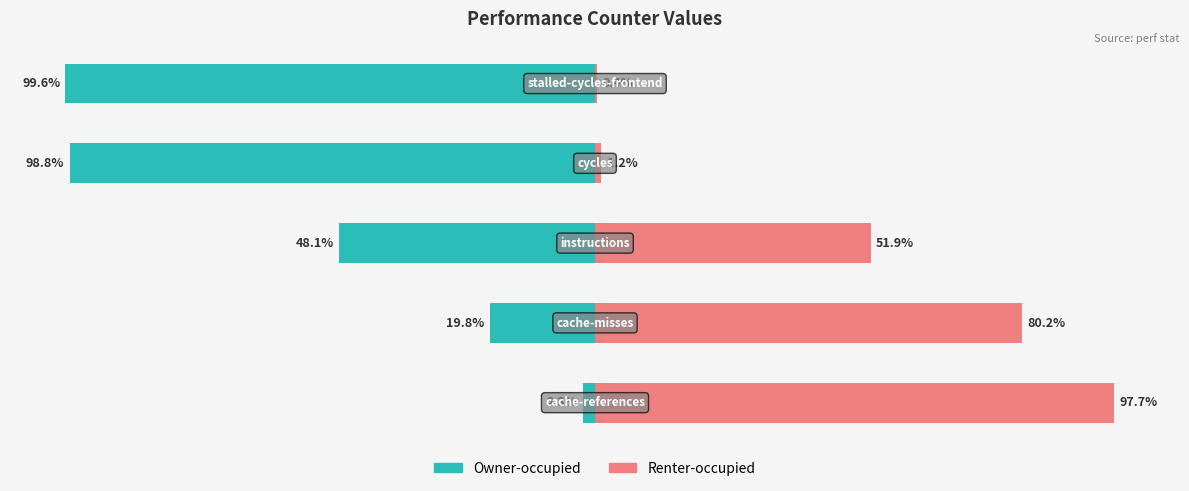

Are the bars grouped side by side (vs. stacked)?

Yes